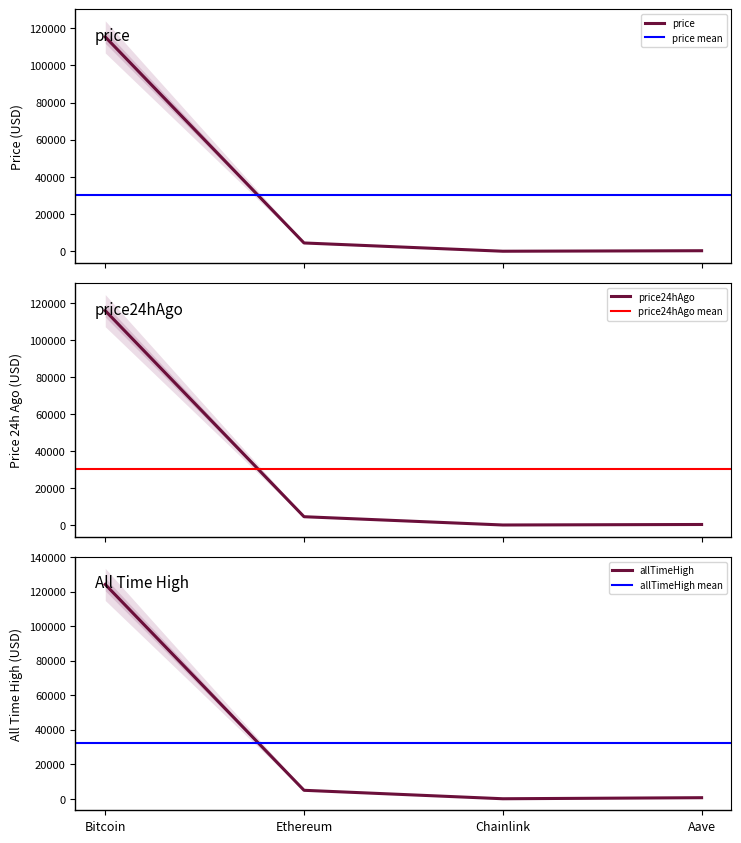

What is the approximate value of price at Bitcoin?

115298.0